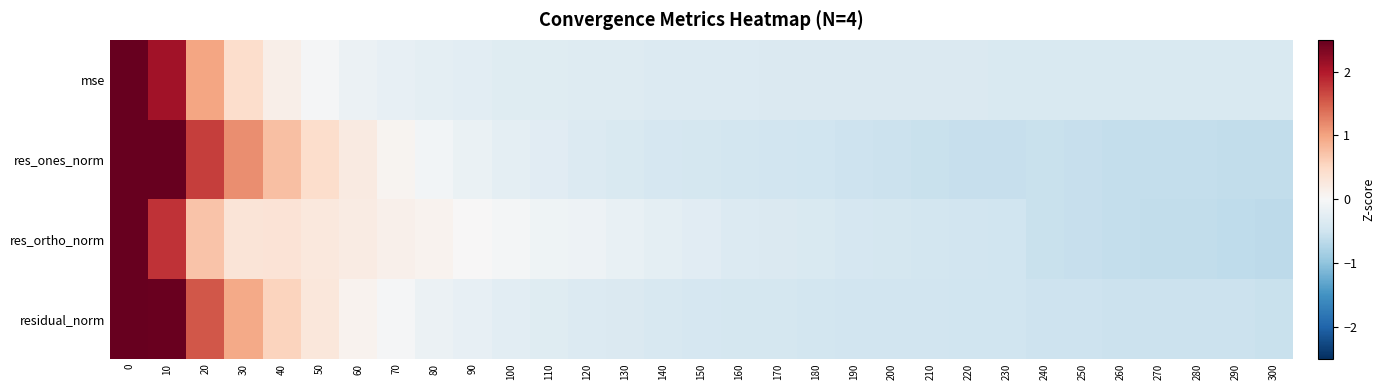

What is the total value across all series at 100?

-0.8